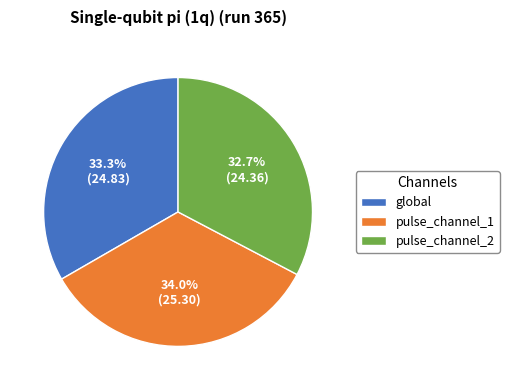

How many slices are in this pie chart?

3